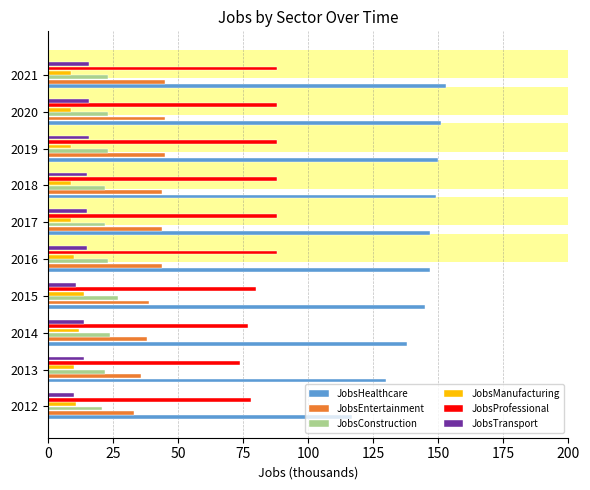

How many values in the JobsHealthcare series exceed 147?

4